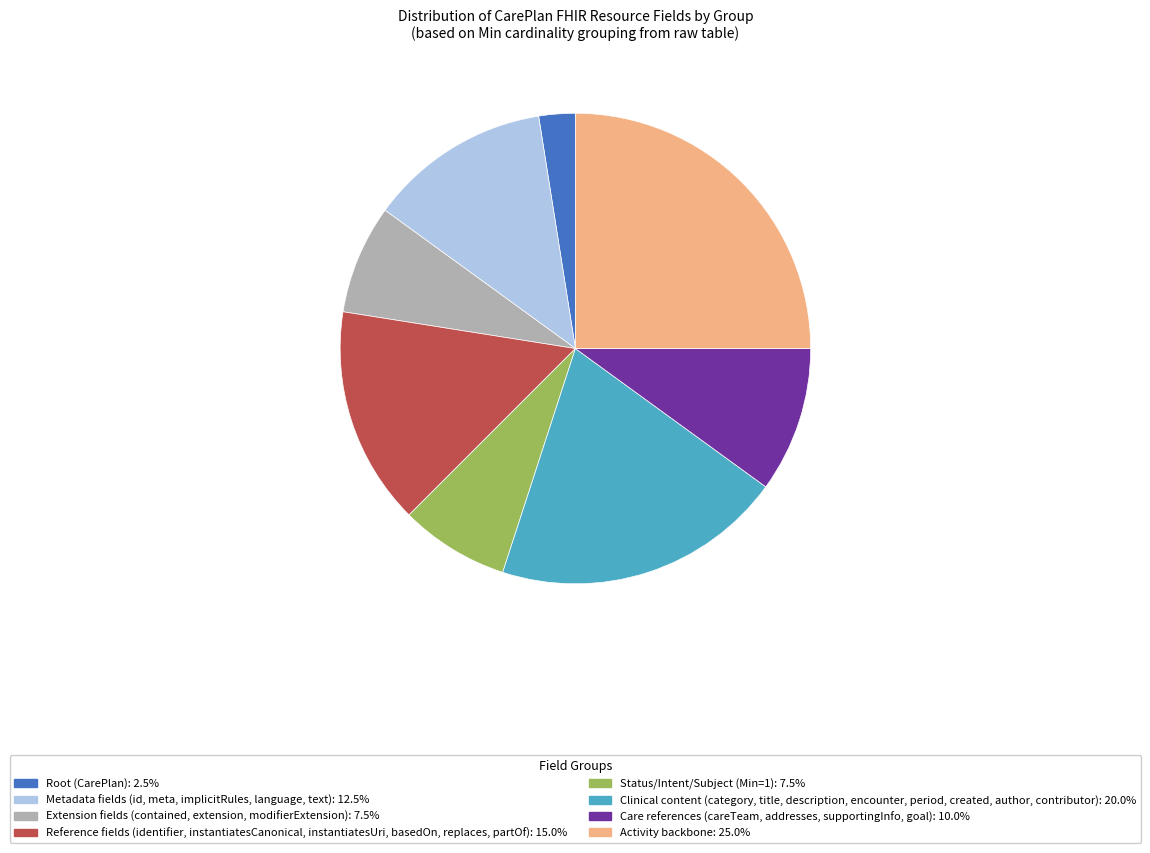

How many segments does this pie chart have?

8